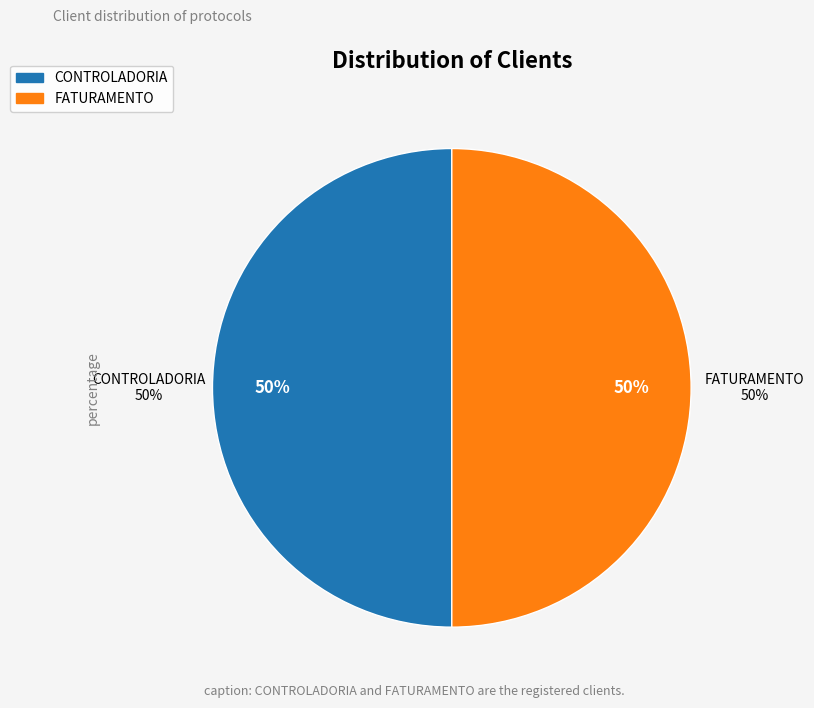

Is CONTROLADORIA the majority of the pie?

No